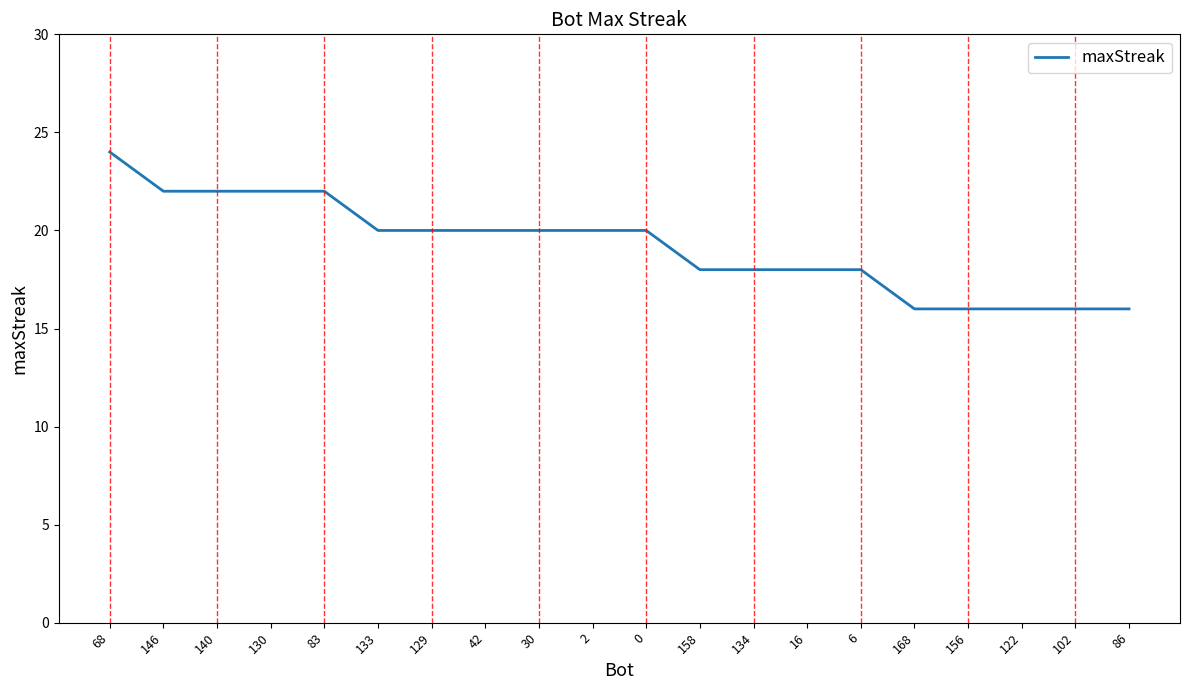

How many values are between 18 and 22?

14